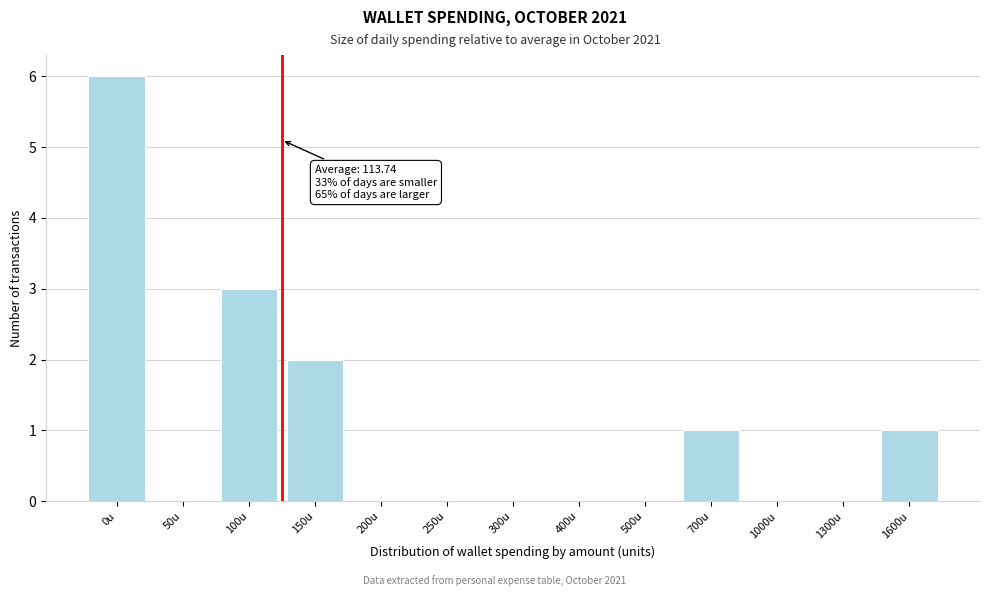

Reading left to right, list all the values displayed in this chart.

0u=6	50u=0	100u=3	150u=2	200u=0	250u=0	300u=0	400u=0	500u=0	700u=1	1000u=0	1300u=0	1600u=1